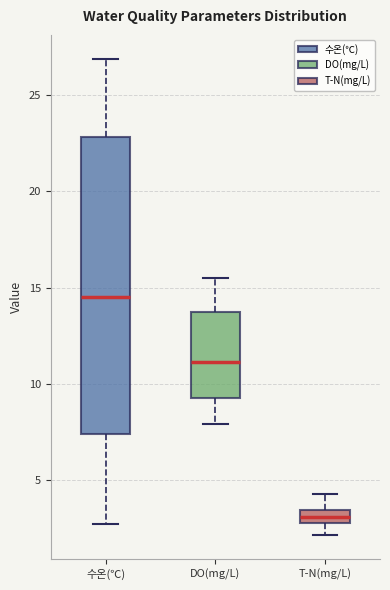

Comparing the boxes themselves (not the whiskers), which one is the tallest?

수온(℃)